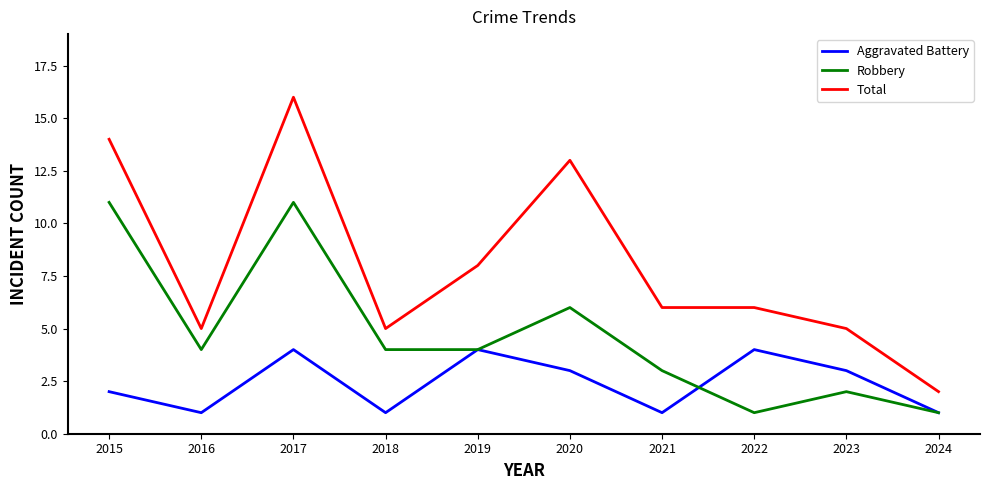

What is the spread (max minus min) of values at 2016?

4